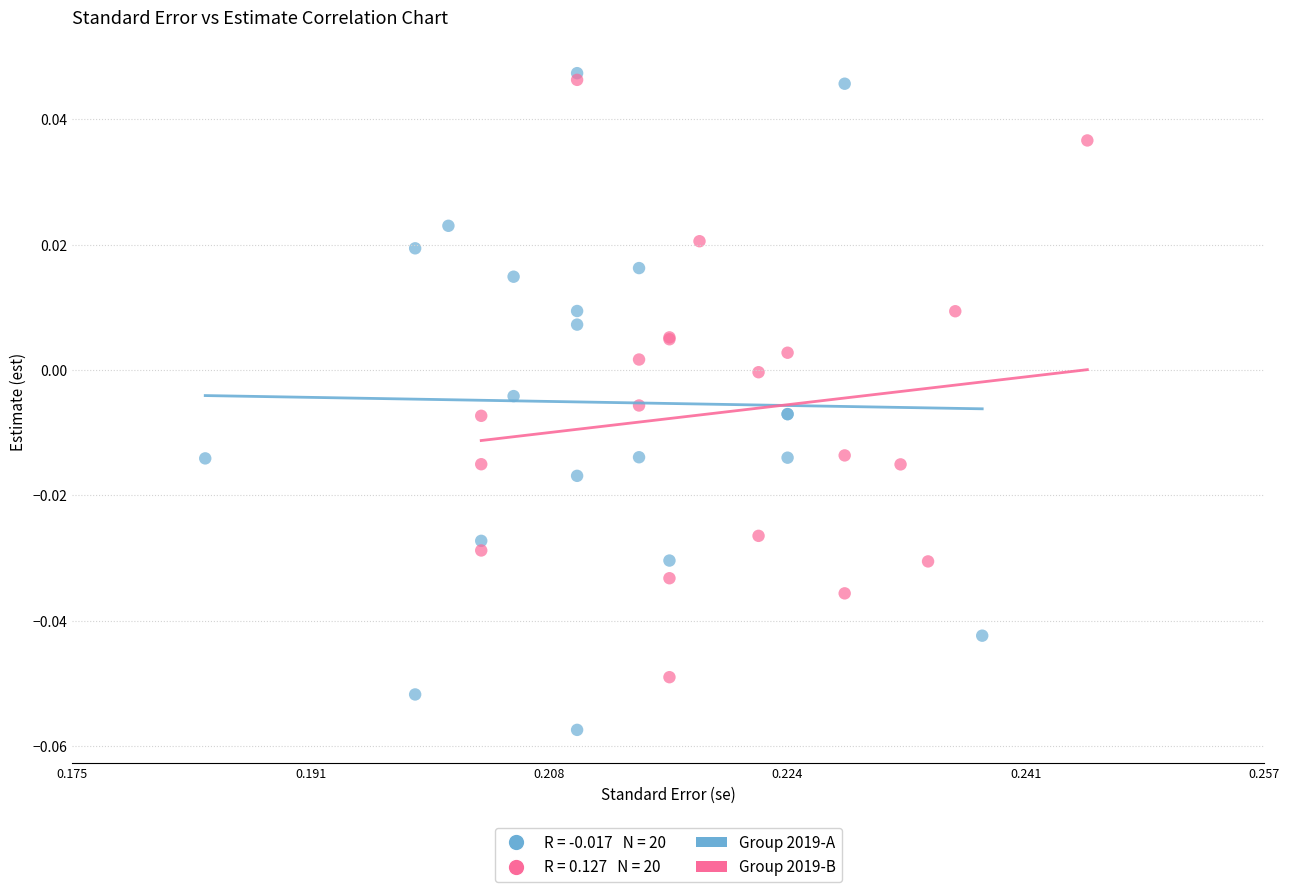

Which series contains the lowest Y value?

Group 2019-A